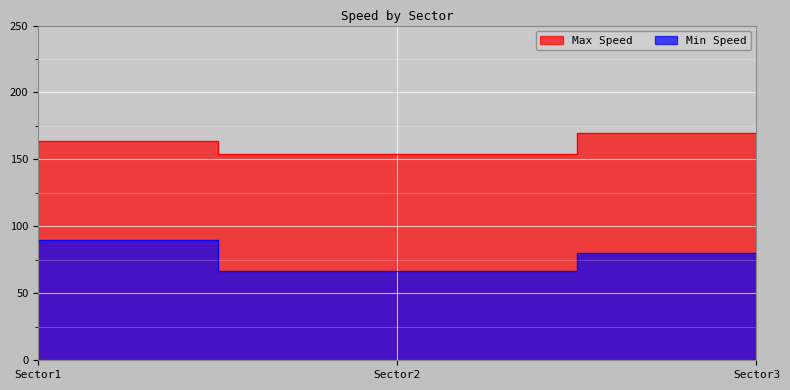

True or false: Max Speed has a value of 95 at Sector3.

False